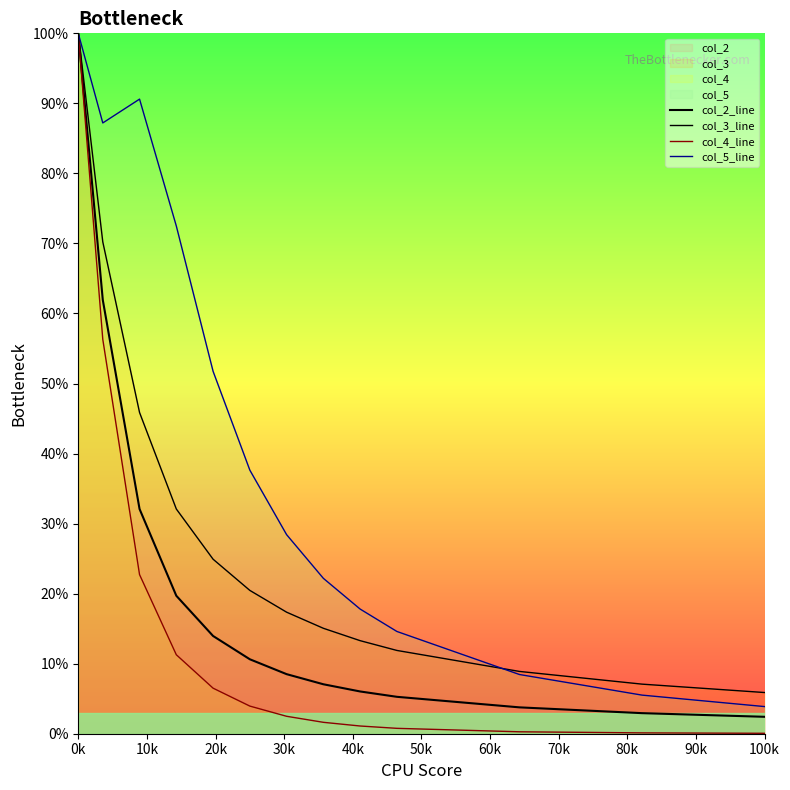

What is the greatest value displayed?

1.0